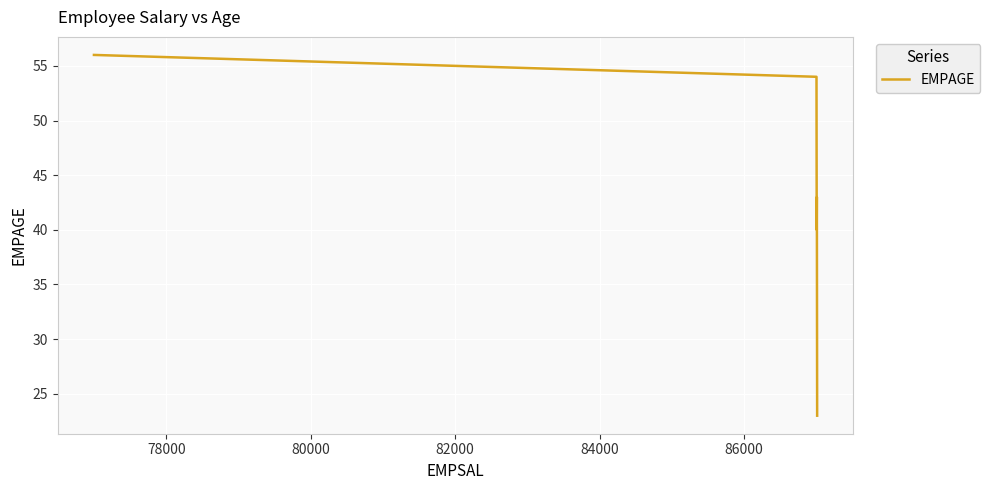

What is the greatest value displayed?

56